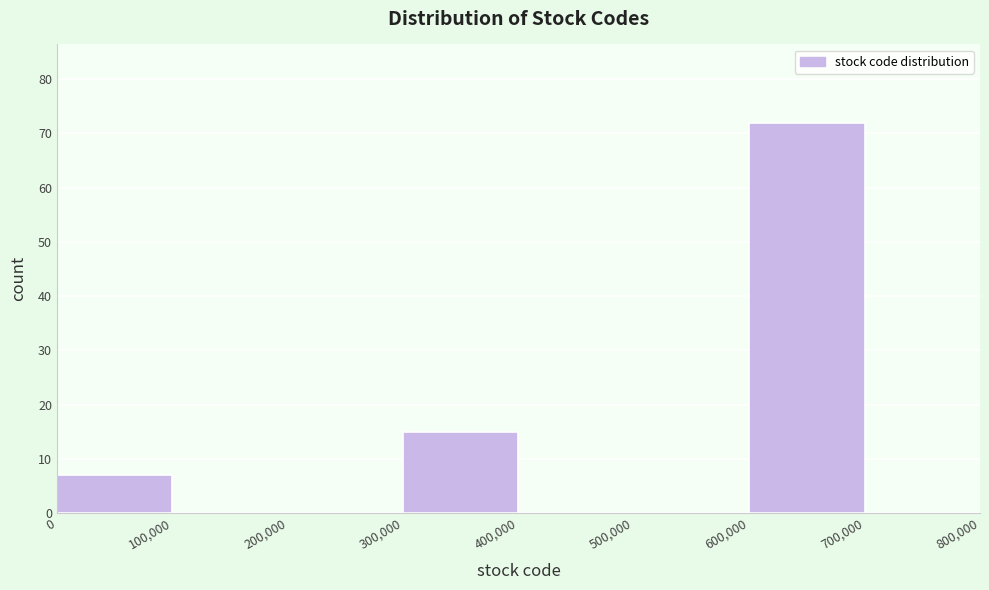

Reading left to right, list every bar in this chart as the range it spans on the x-axis followed by its height. The values are not printed on the chart, so give them approximately, as read against the axis.

0 to 100,000: 7
100,000 to 200,000: 0
200,000 to 300,000: 0
300,000 to 400,000: 15
400,000 to 500,000: 0
500,000 to 600,000: 0
600,000 to 700,000: 72
700,000 to 800,000: 0